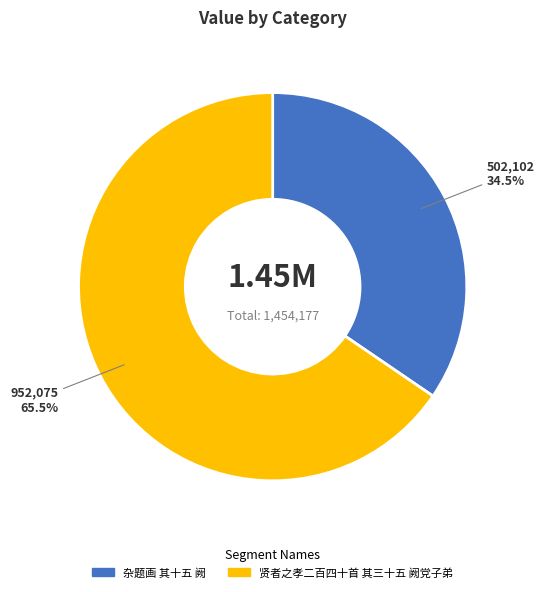

Which has a higher value, 杂题画 其十五 阙 or 贤者之孝二百四十首 其三十五 阙党子弟?

贤者之孝二百四十首 其三十五 阙党子弟